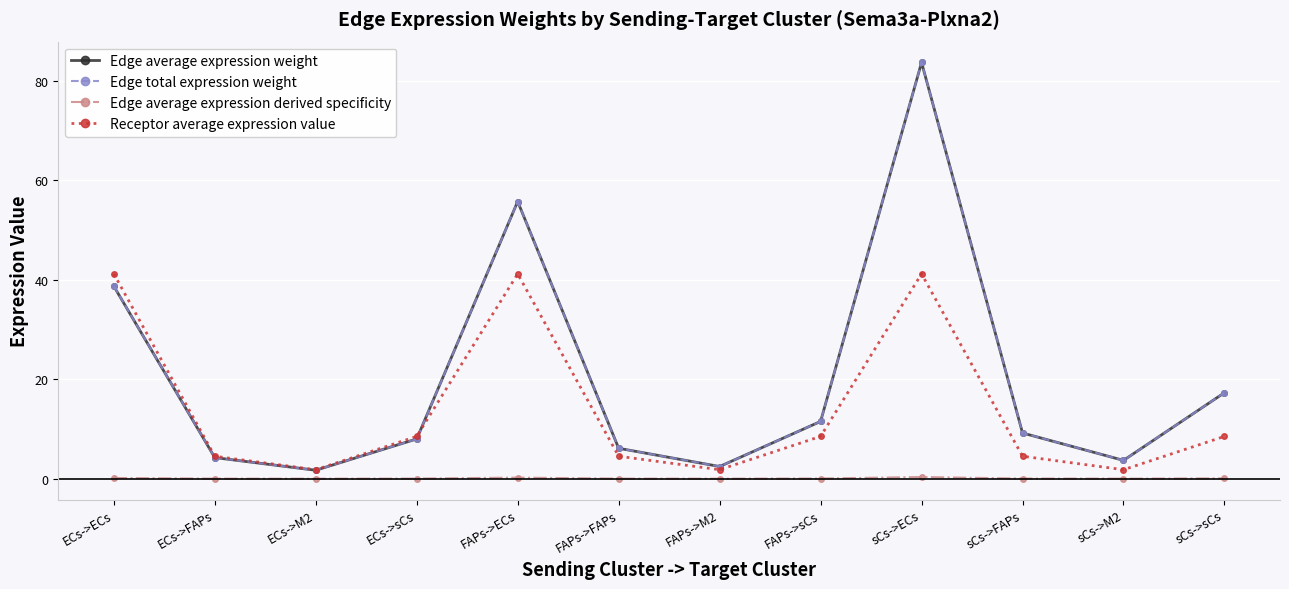

What is the difference between the second highest and minimum values in the Edge total expression weight series?

54.0